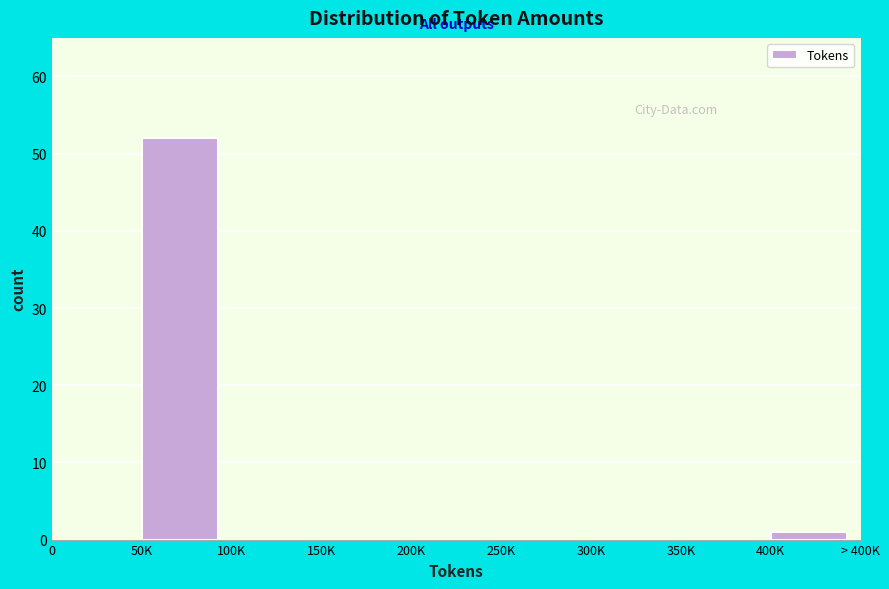

Reading right to left, extract all data points from this chart.

400K=1	350K=0	300K=0	250K=0	200K=0	150K=0	100K=0	50K=52	0=0